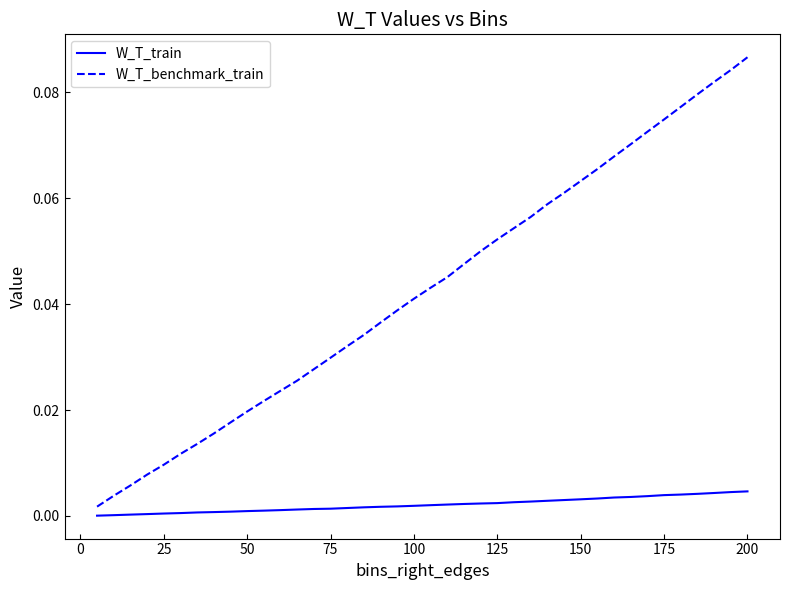

True or false: W_T_benchmark_train and W_T_train cross at least once.

False